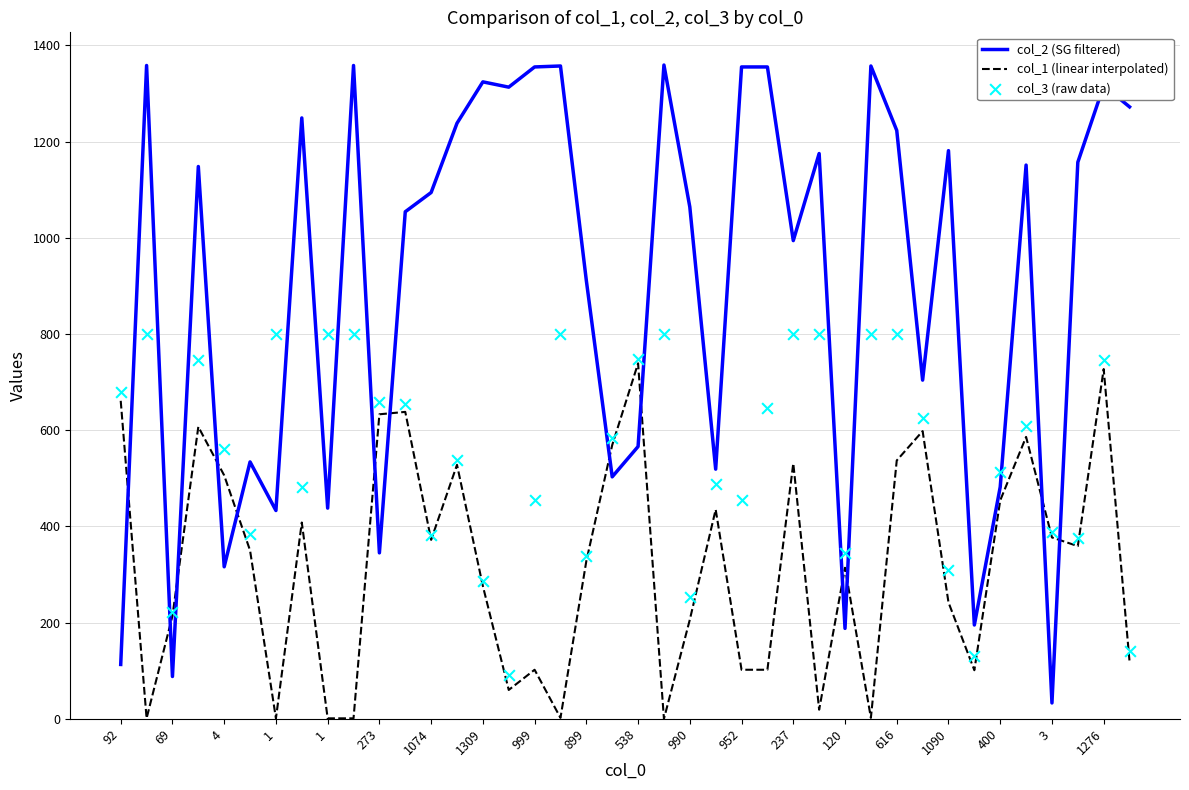

At how many categories does at least one series exceed 557?

33